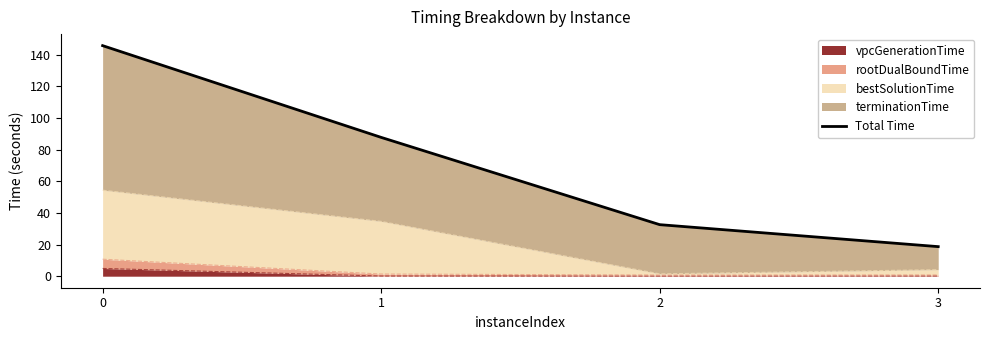

True or false: the data shows 52.8 at 2.

False